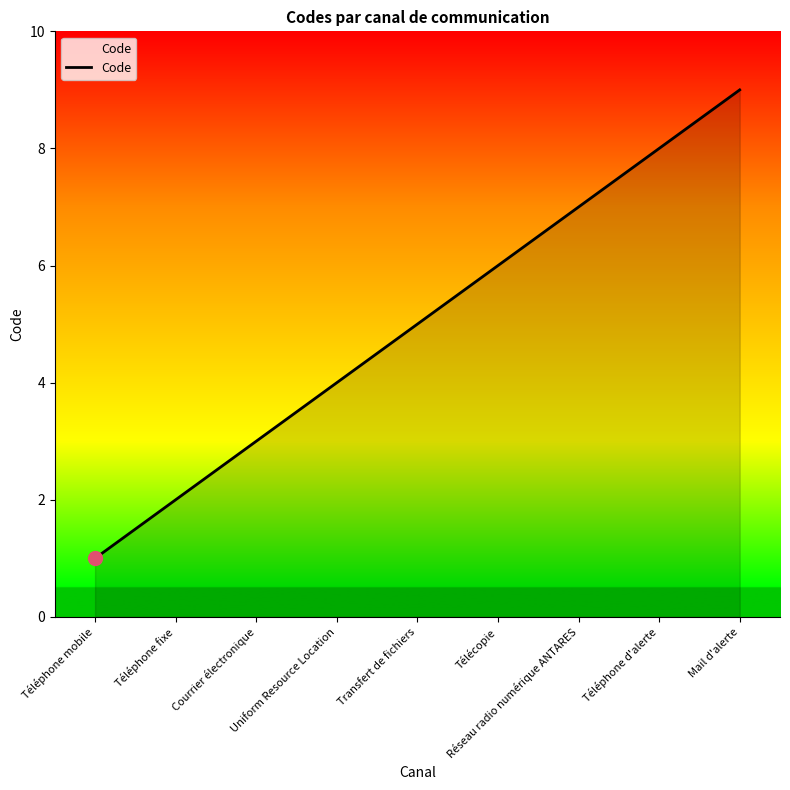

What value does the data have at Réseau radio numérique ANTARES?

7